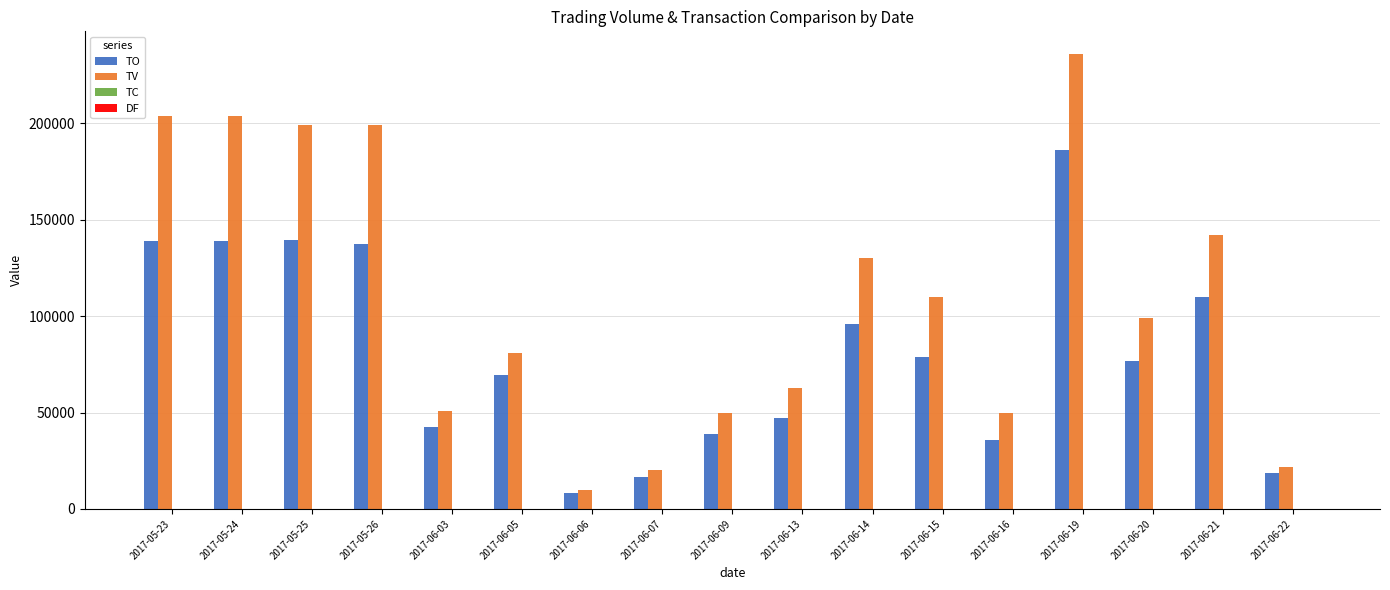

The value of TO at 2017-06-03 is 58659.7. True or false?

False